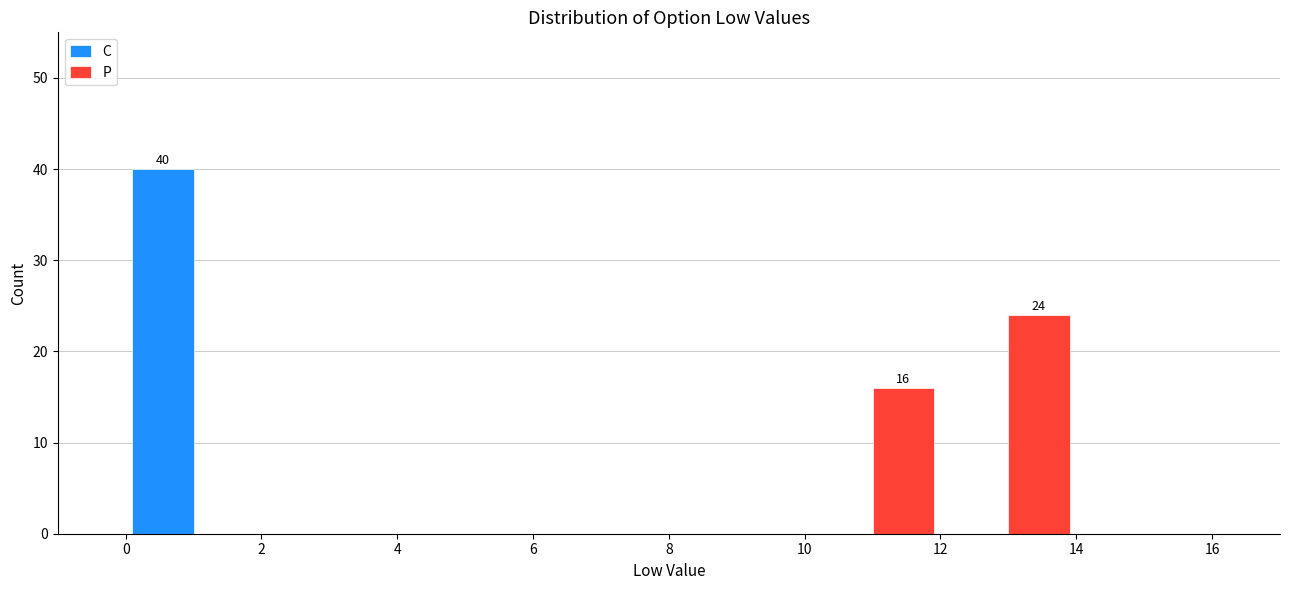

In the C series, which range on the x-axis has the tallest bar?

0 to 2